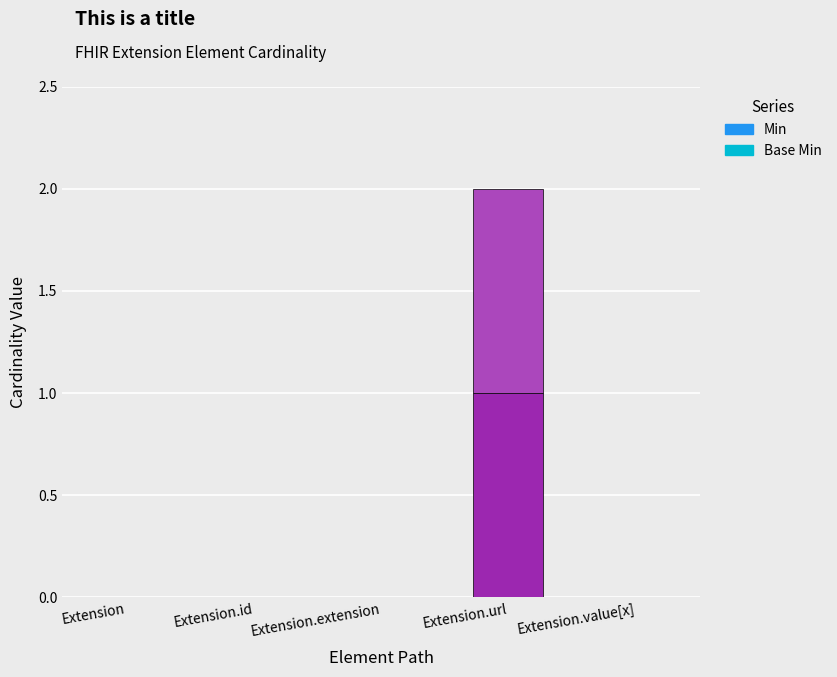

Which category has the highest value in the Min series?

Extension.url